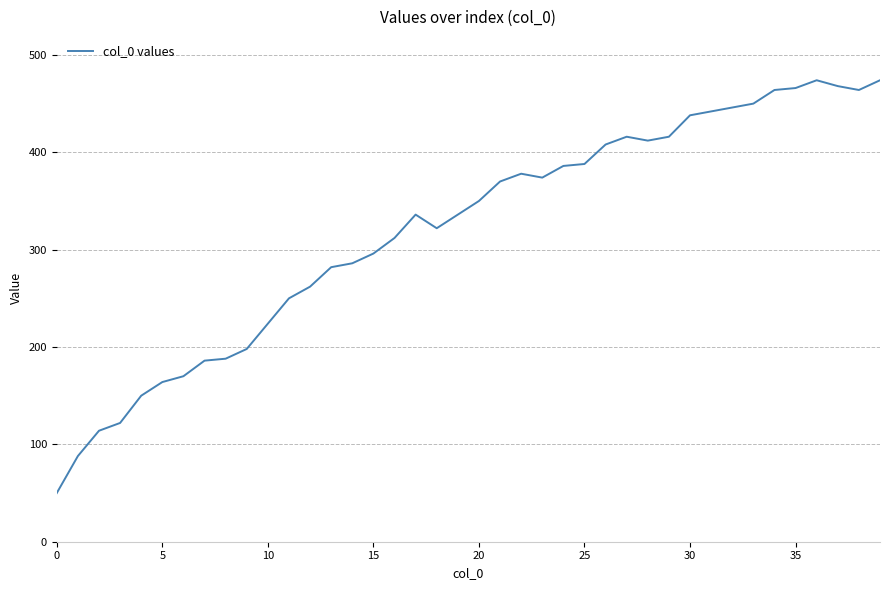

What is the sum of all values?

12820